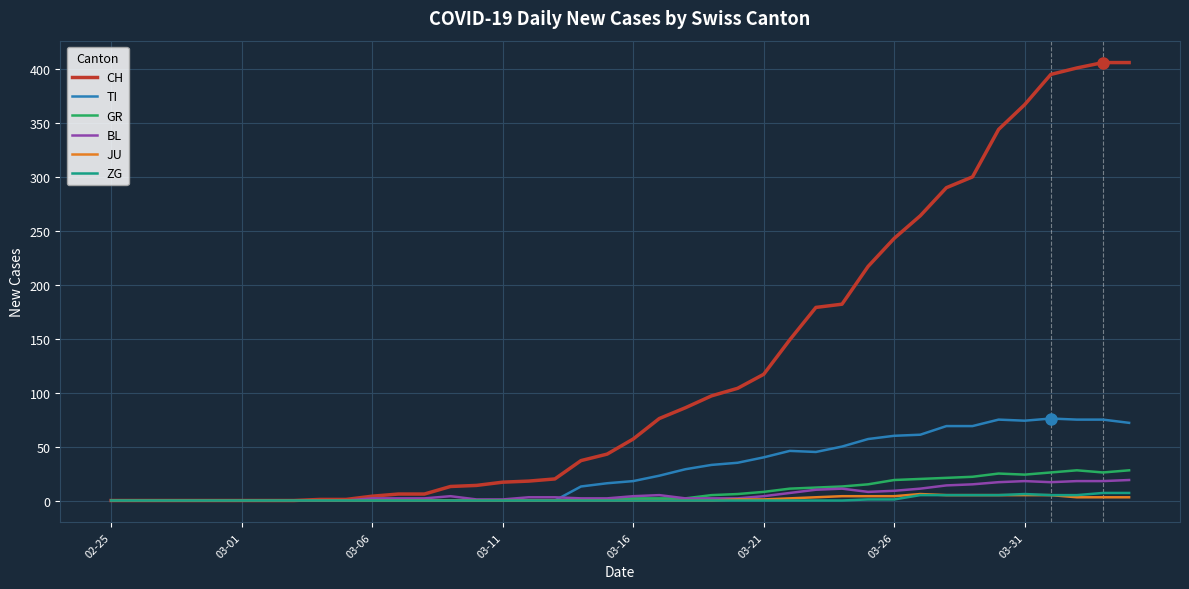

Which series has the largest range (max minus min)?

CH